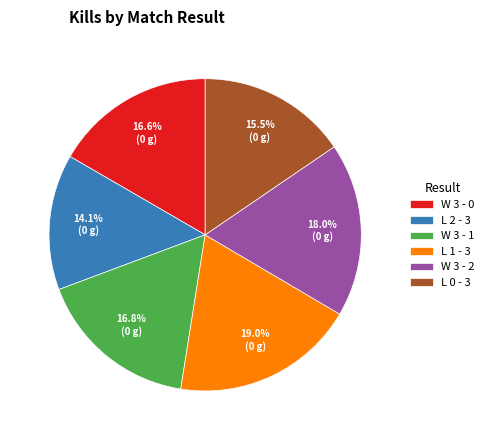

What percentage is the W 3 - 1 slice, to the nearest percent?

17%